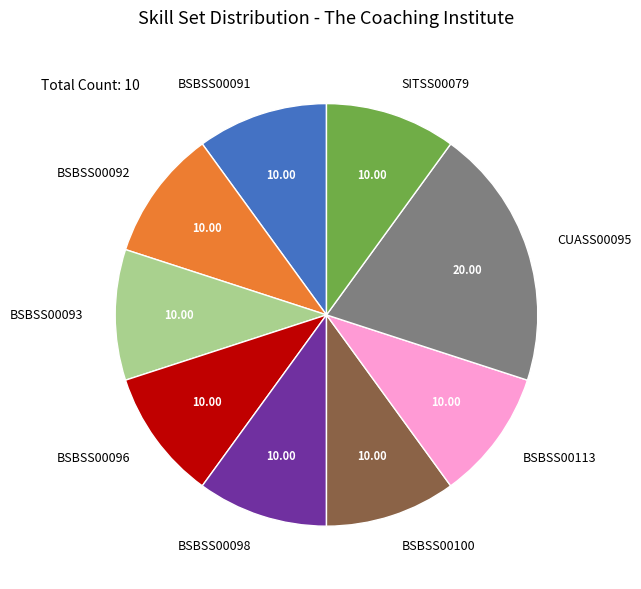

Is CUASS00095 the majority of the pie?

No